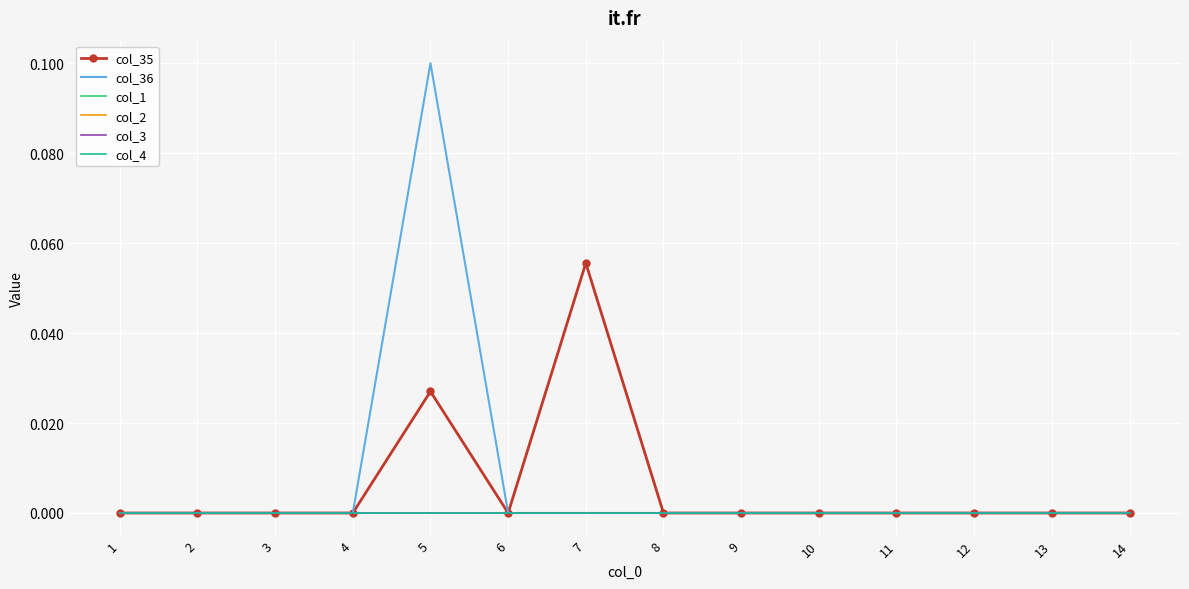

Reading right to left, transcribe all the data shown in this chart.

col_35: 0.0	0.0	0.0	0.0	0.0	0.0	0.0	0.1	0.0	0.0	0.0	0.0	0.0	0.0
col_36: 0.0	0.0	0.0	0.0	0.0	0.0	0.0	0.0	0.0	0.1	0.0	0.0	0.0	0.0
col_1: 0.0	0.0	0.0	0.0	0.0	0.0	0.0	0.0	0.0	0.0	0.0	0.0	0.0	0.0
col_2: 0.0	0.0	0.0	0.0	0.0	0.0	0.0	0.0	0.0	0.0	0.0	0.0	0.0	0.0
col_3: 0.0	0.0	0.0	0.0	0.0	0.0	0.0	0.0	0.0	0.0	0.0	0.0	0.0	0.0
col_4: 0.0	0.0	0.0	0.0	0.0	0.0	0.0	0.0	0.0	0.0	0.0	0.0	0.0	0.0